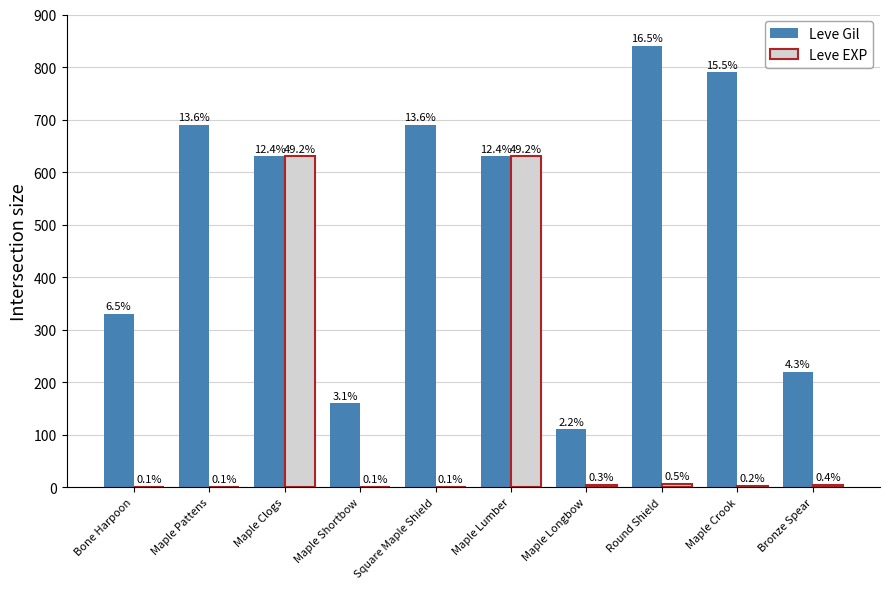

Are the bars horizontal?

No